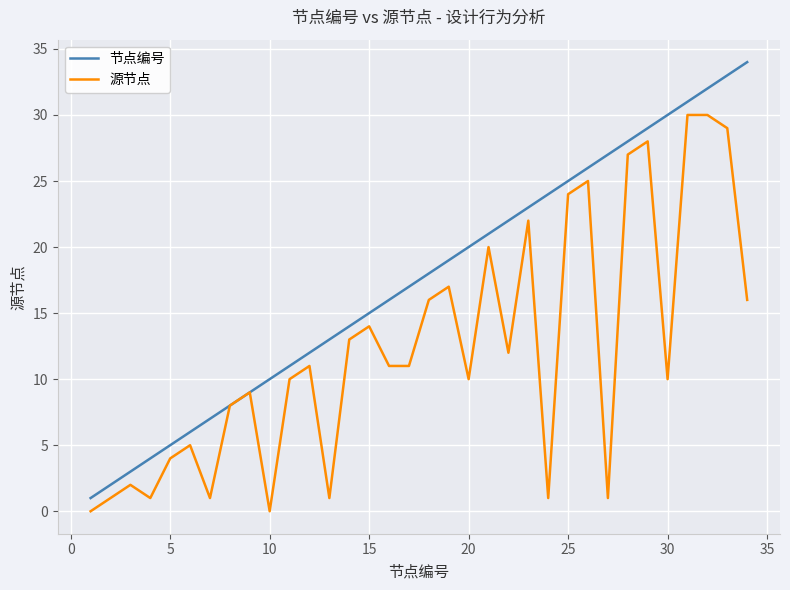

Count the number of categories in the chart.

34